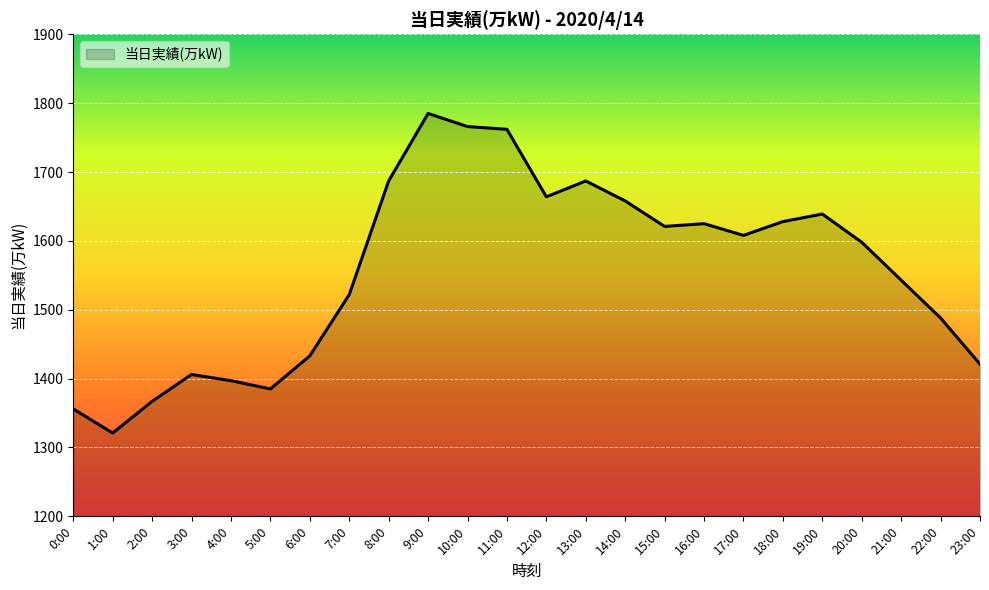

The value at 14:00 is 405. True or false?

False